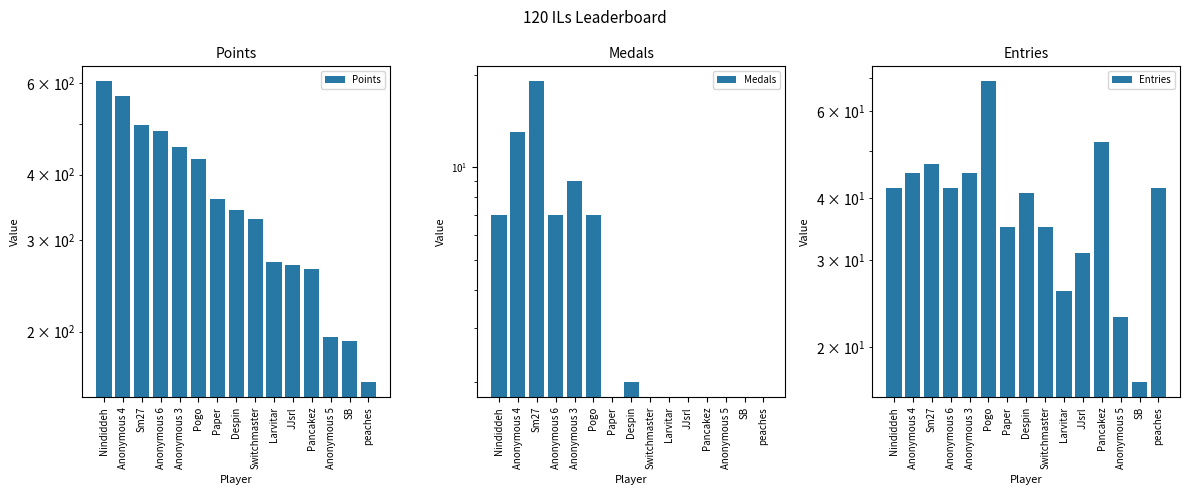

What is the spread (max minus min) of values at Anonymous 4?

554